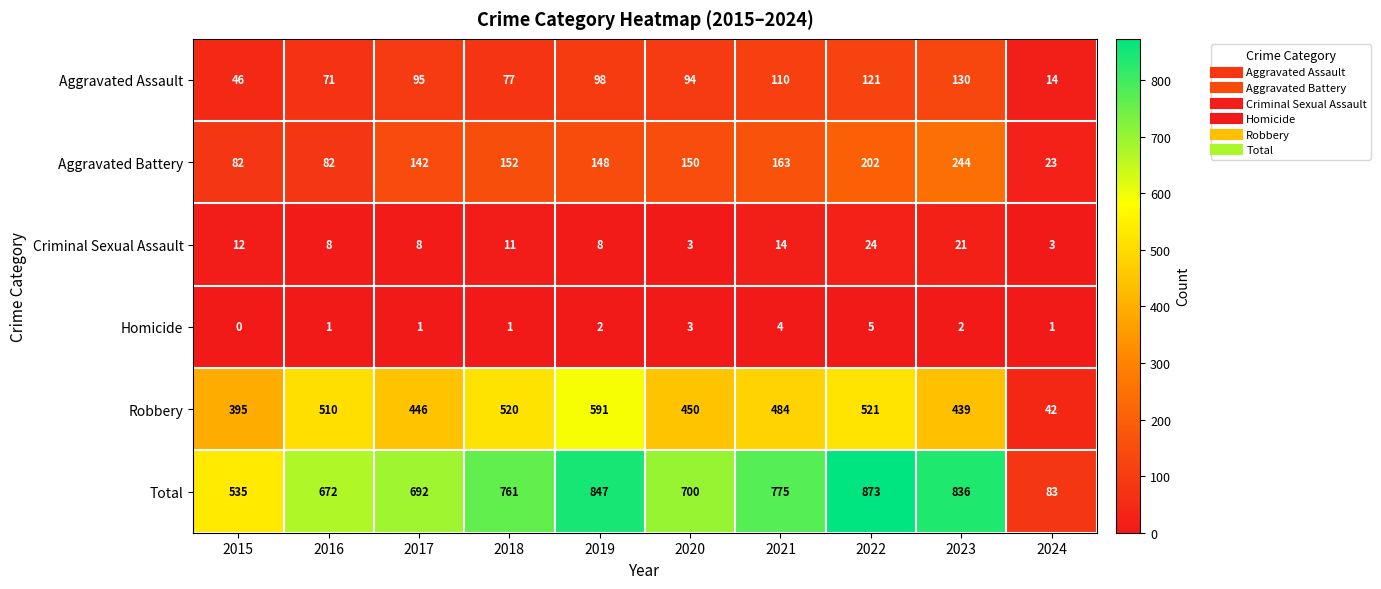

At which category is the sum across all series the highest?

2022